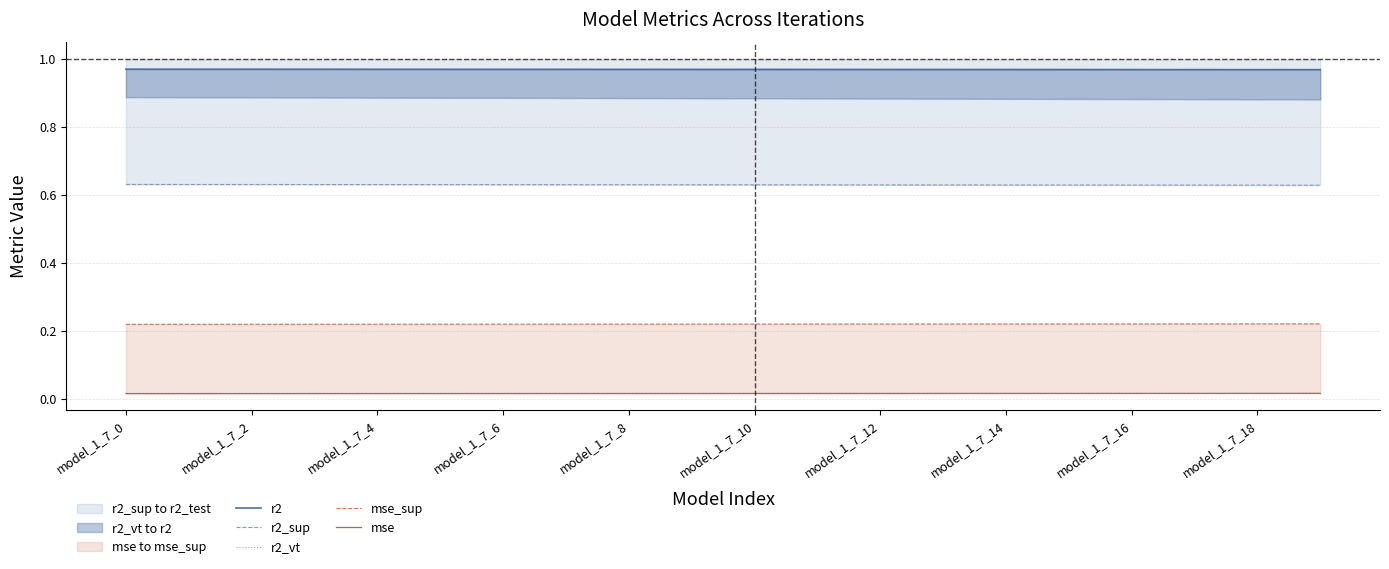

Which category has the highest value across all series?

model_1_7_0